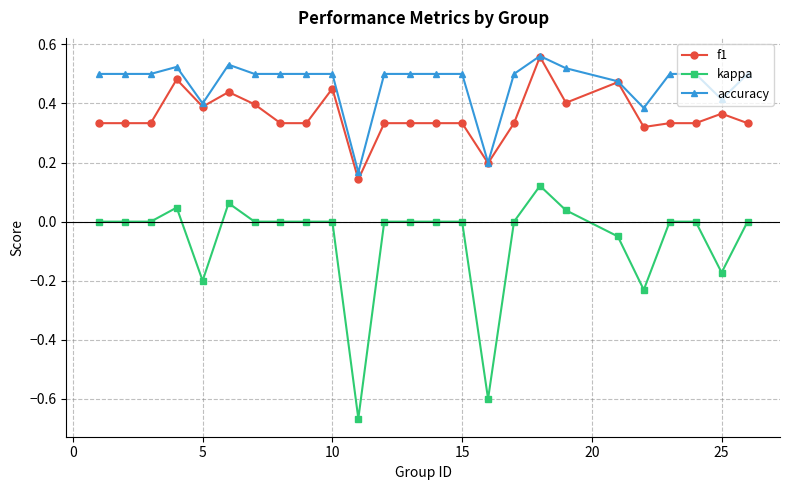

List the series in order of their overall mean, highest first.

accuracy, f1, kappa